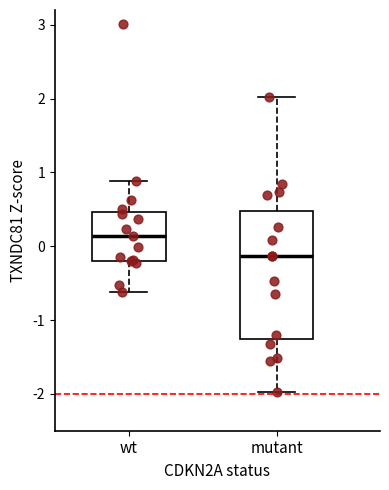

Reading left to right, read every box against the y-axis: the position of its median line, the range the box covers, and the ends of its whiskers. The values are not printed on the chart, so give them approximately, as read against the axis.

wt: median 0.1, box -0.2 to 0.5, whiskers -0.6 to 0.9
mutant: median -0.1, box -1.3 to 0.5, whiskers -2.0 to 2.0